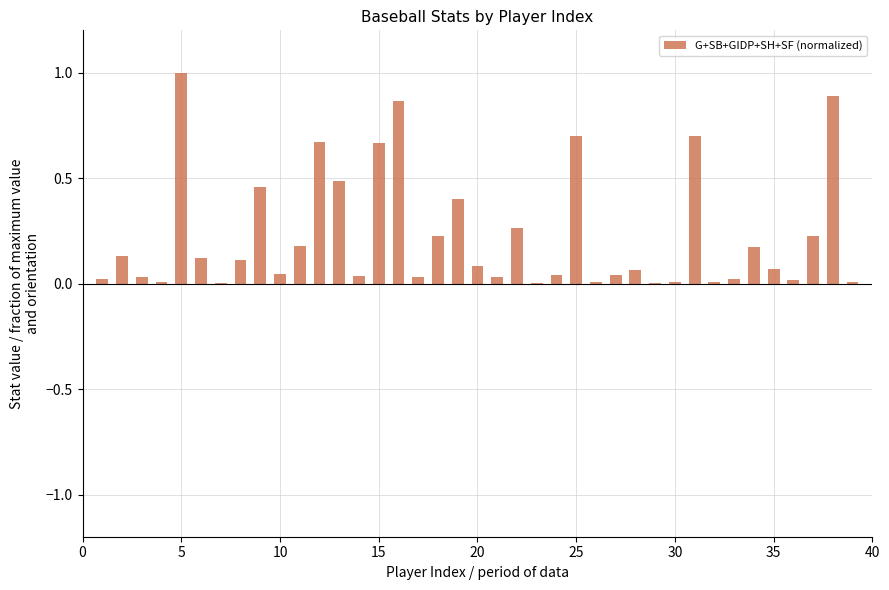

What is the maximum value shown in the chart?

1.0